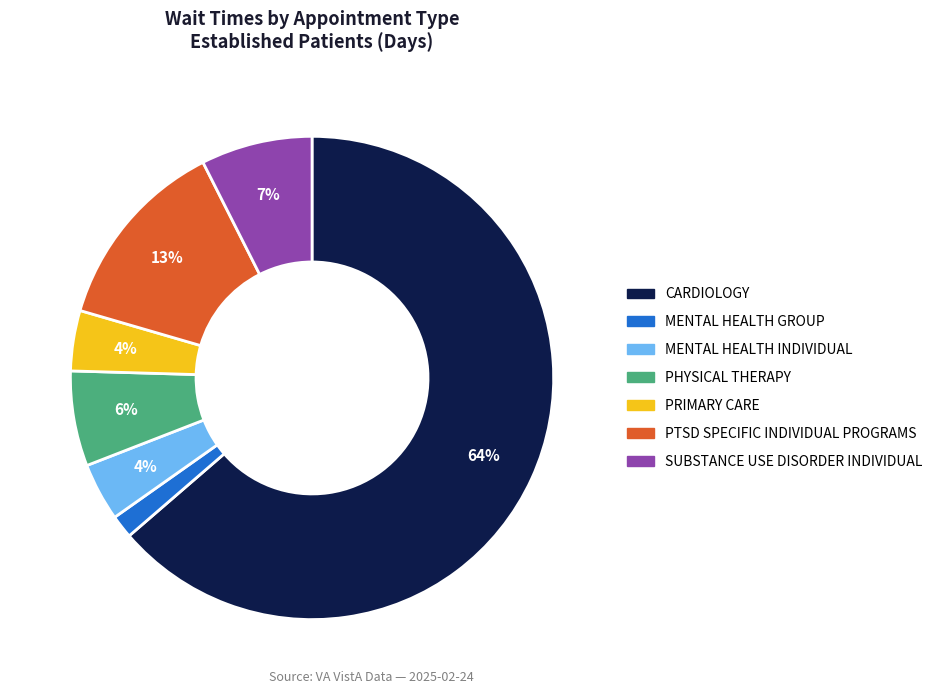

Is there a majority slice in this chart?

Yes